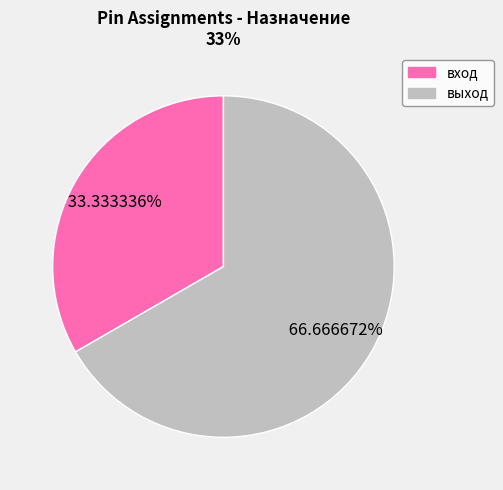

To the nearest percent, what is the difference between the вход and выход slice percentages?

33%